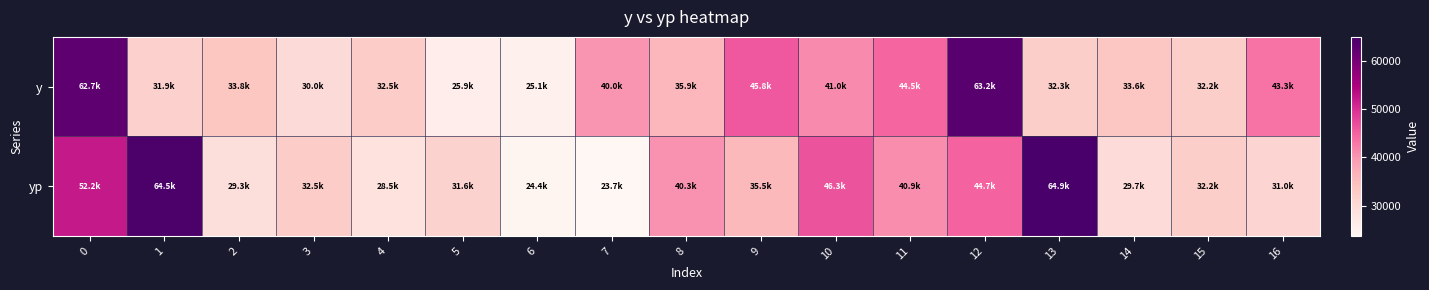

At which category does the chart reach its minimum across all series?

7